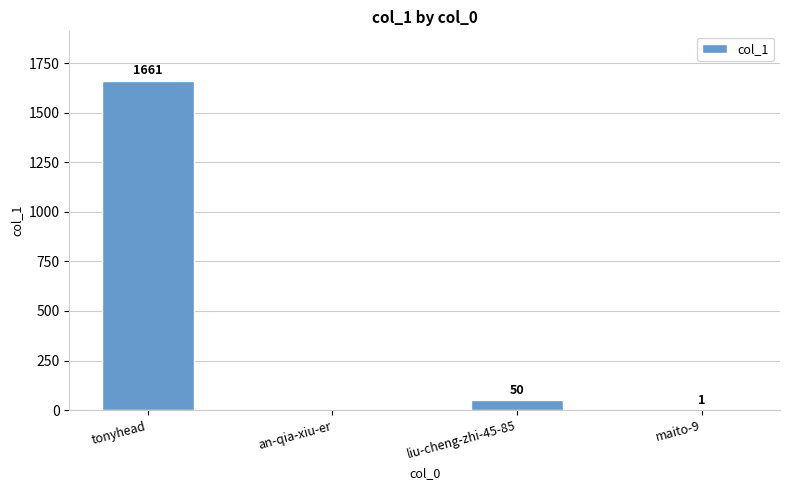

What is the greatest value displayed?

1661